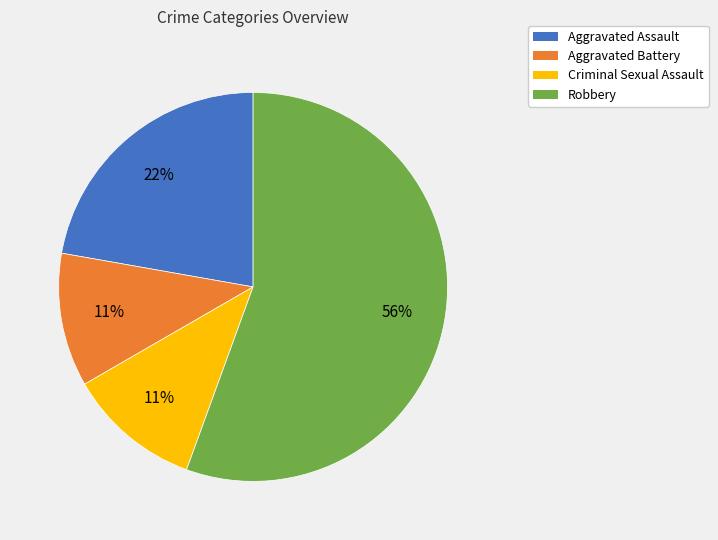

To the nearest percent, what is the average slice percentage?

25%